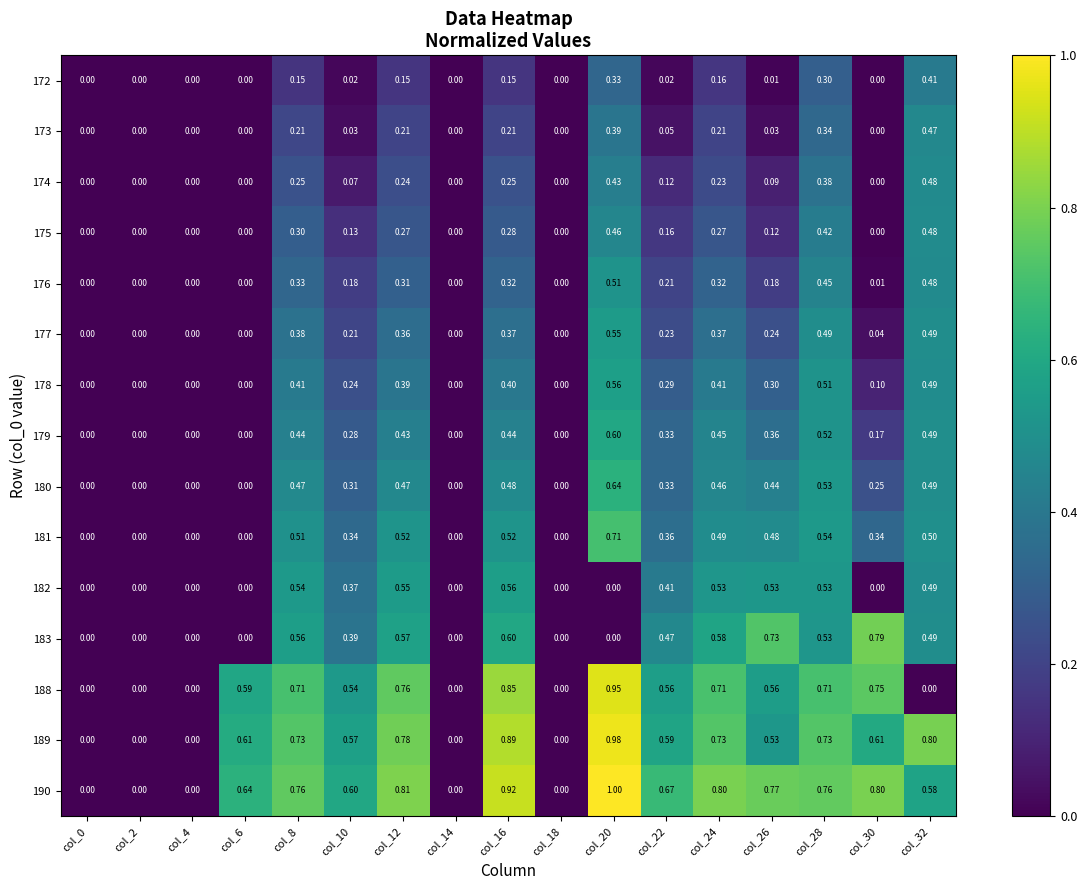

Is the value of 175 at col_10 greater than the value of 176 at col_32?

No